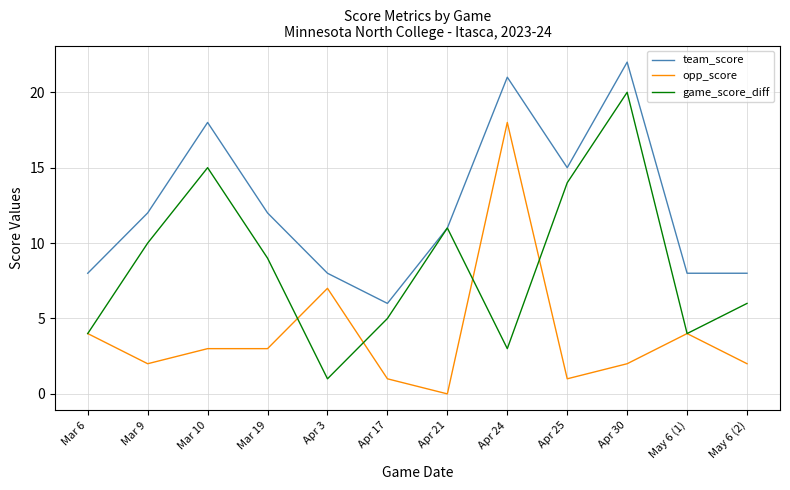

The value of opp_score at Mar 19 is 1. True or false?

False